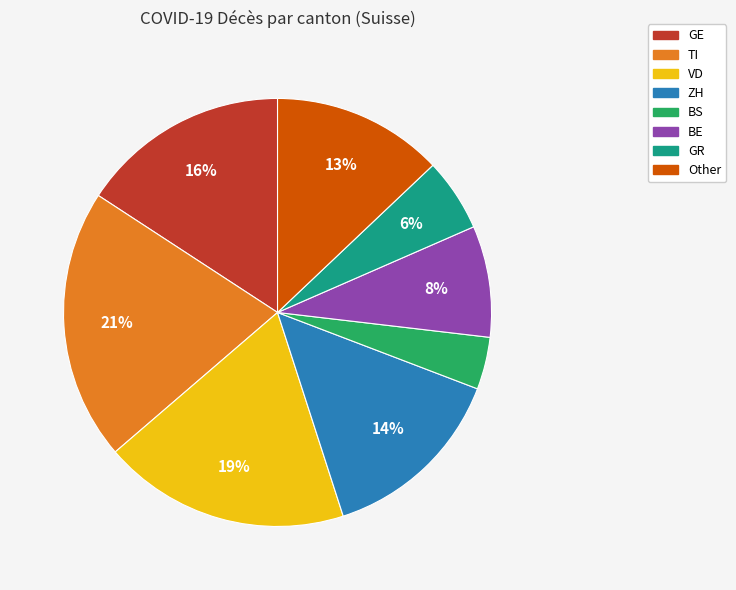

To the nearest percent, what is the difference between the largest and smallest slice percentages?

17%